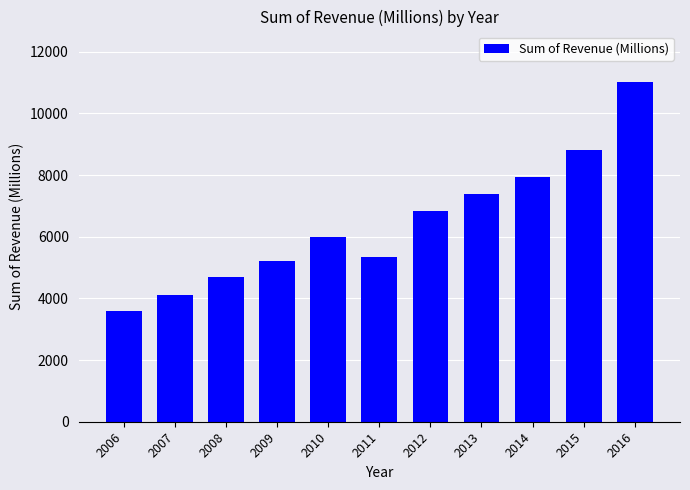

What is the average value?

6442.1